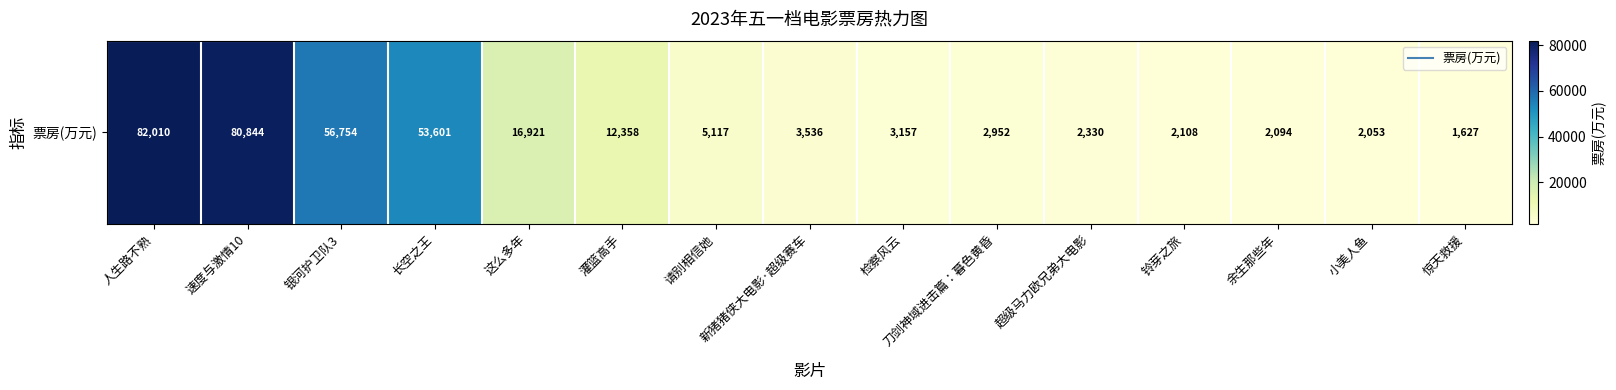

Read the value at 超级马力欧兄弟大电影.

2330